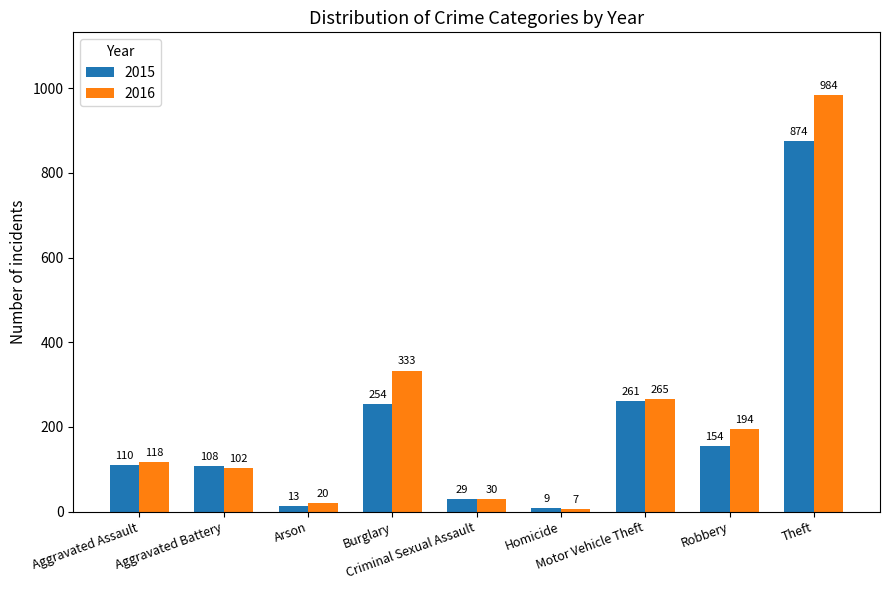

Rank the categories by 2015 value from lowest to highest.

Homicide, Arson, Criminal Sexual Assault, Aggravated Battery, Aggravated Assault, Robbery, Burglary, Motor Vehicle Theft, Theft